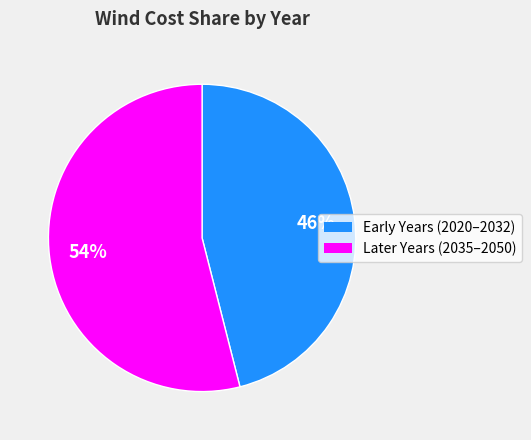

Does any single category account for the majority?

Yes